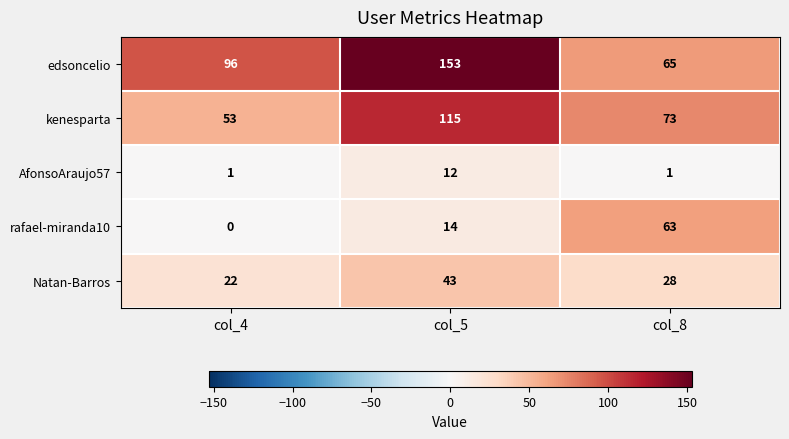

What is the difference between the maximum and minimum values in the Natan-Barros series?

21